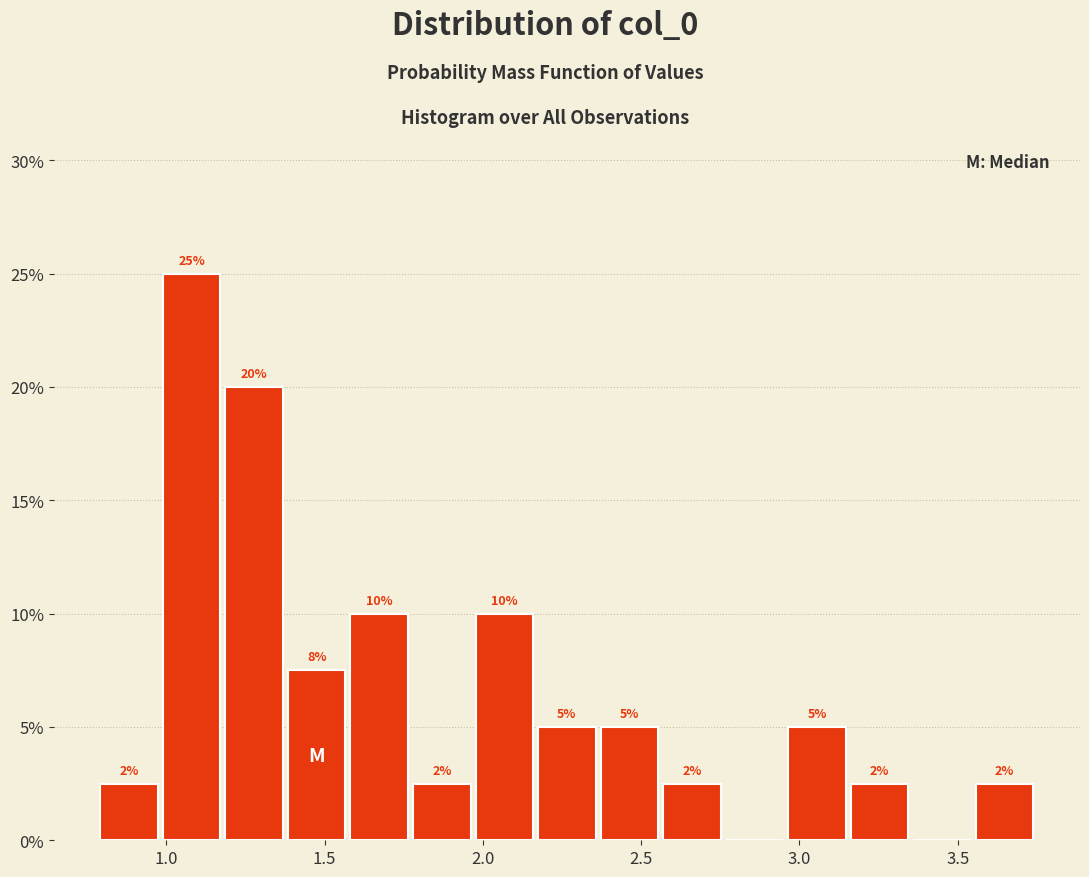

Read against the x-axis, roughly where is the centre of the tallest bar?

1.10